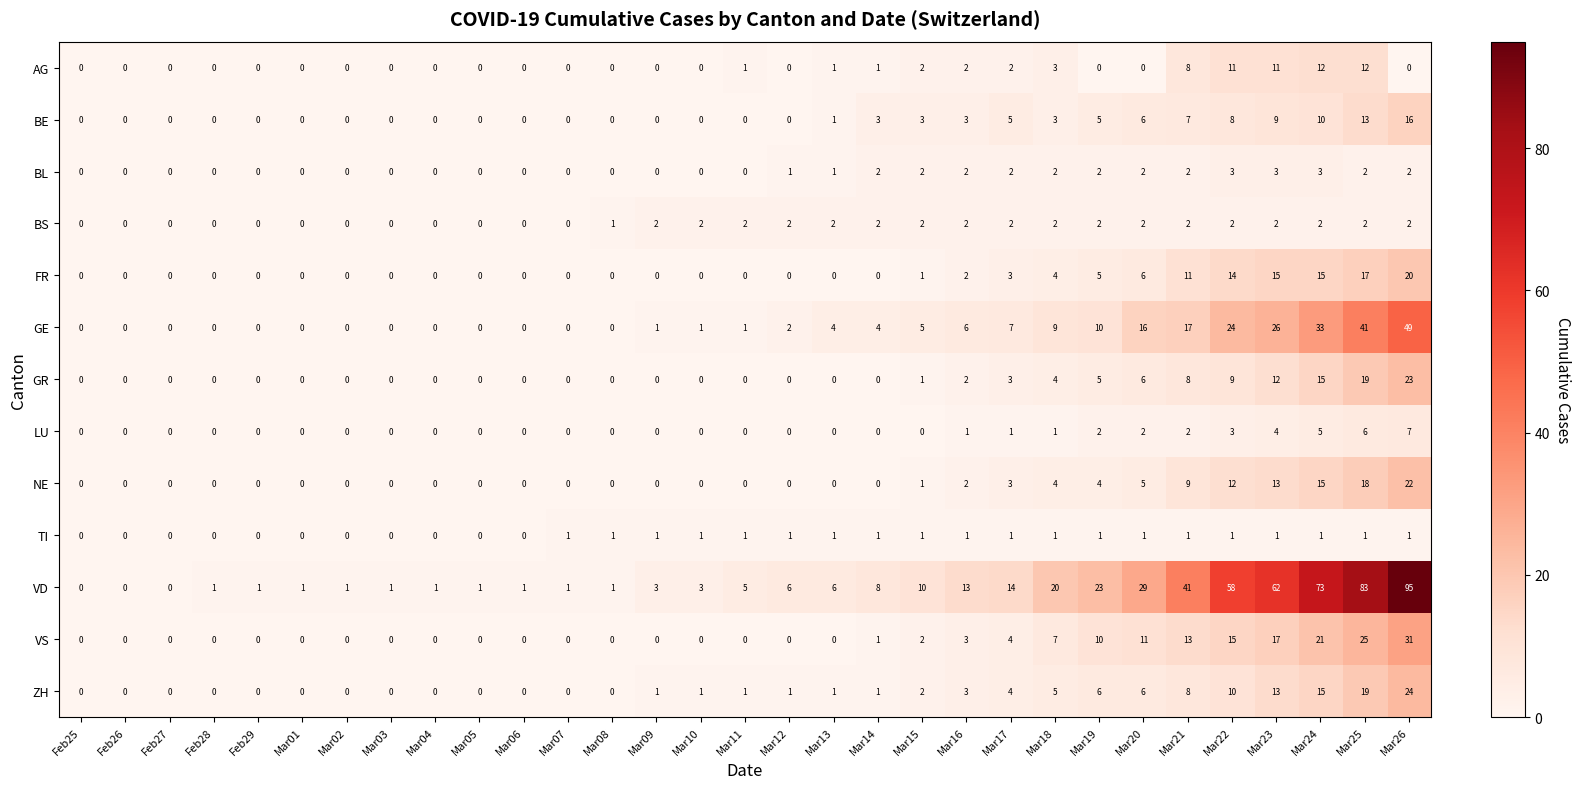

What is the maximum value shown in the chart?

95